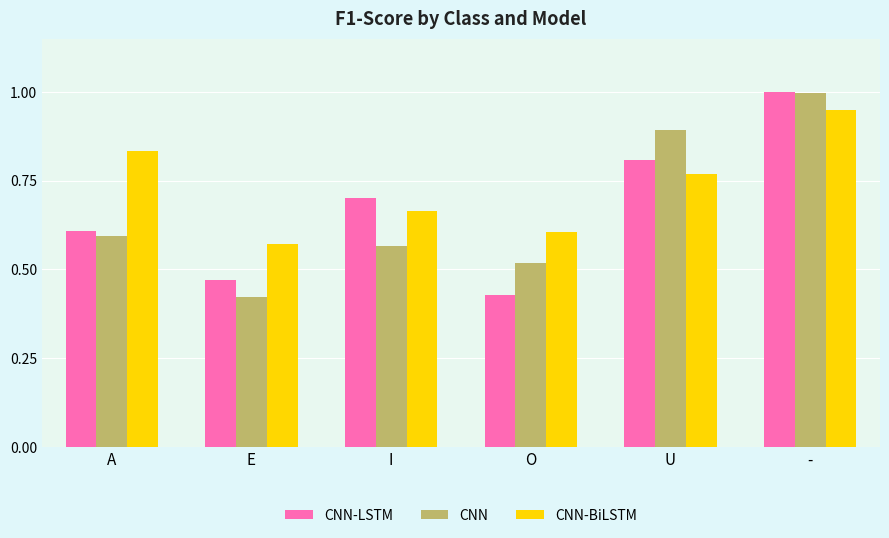

How many groups of bars are there?

6